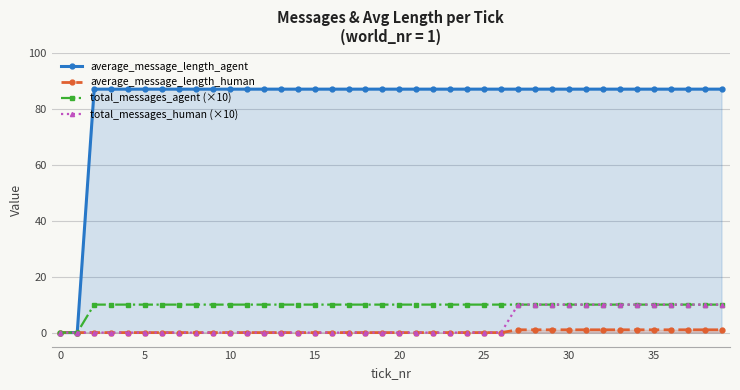

At which category is the sum across all series the highest?

27